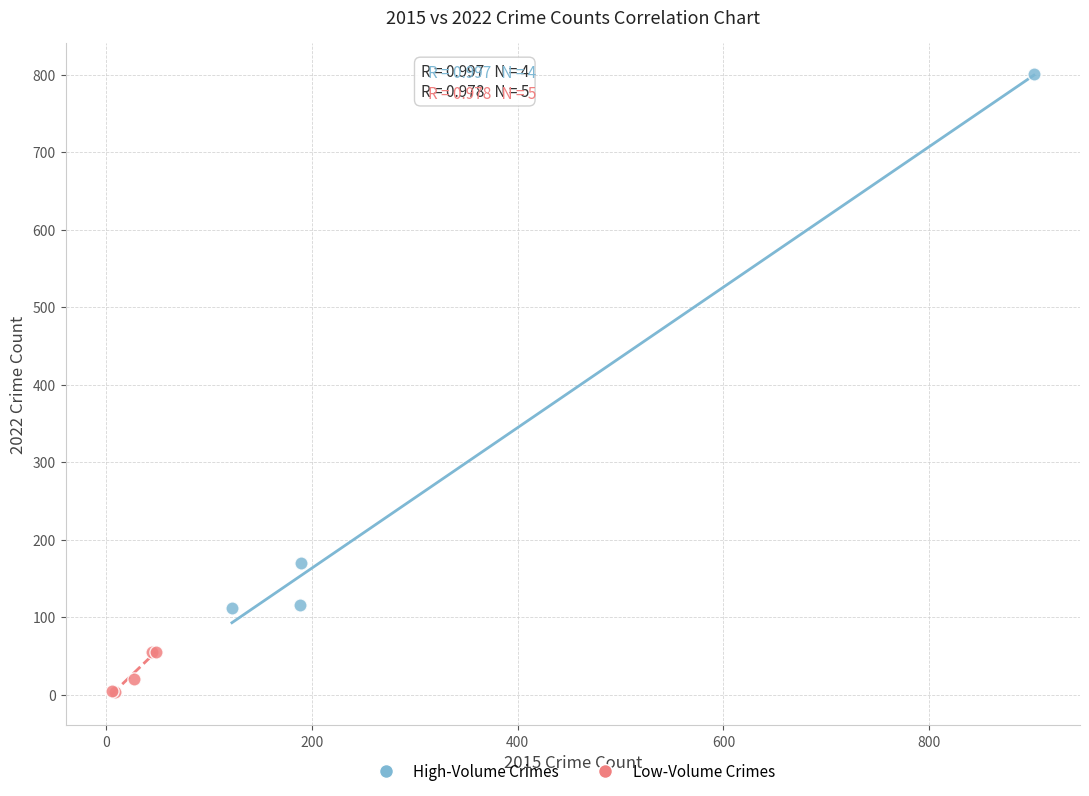

Which series reaches the minimum Y coordinate?

Low-Volume Crimes